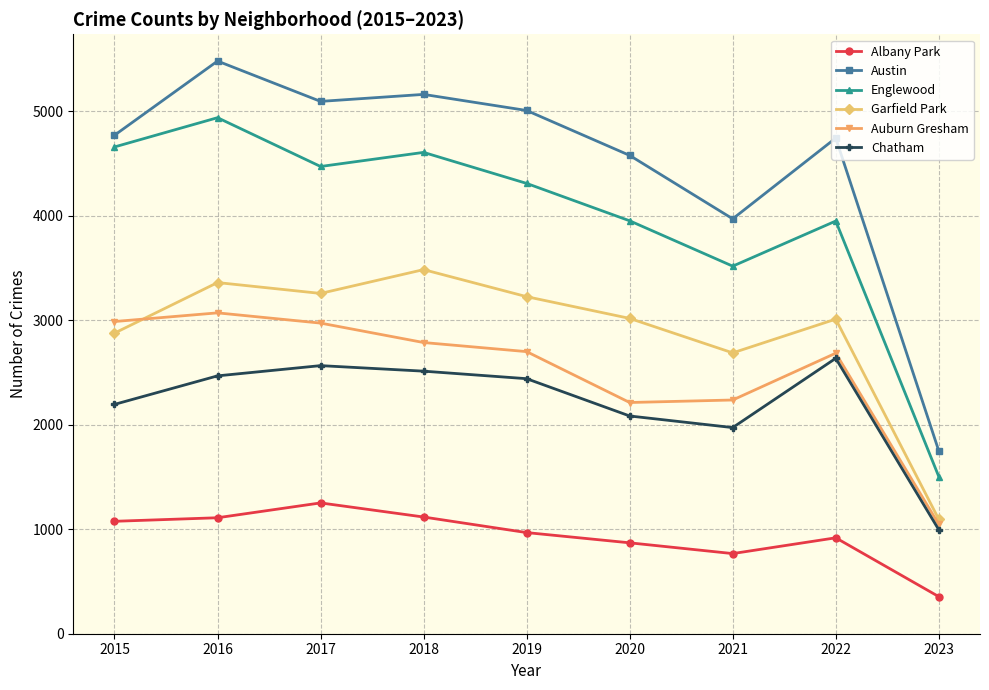

What is the value of the Albany Park point at the 7th from the left?

767